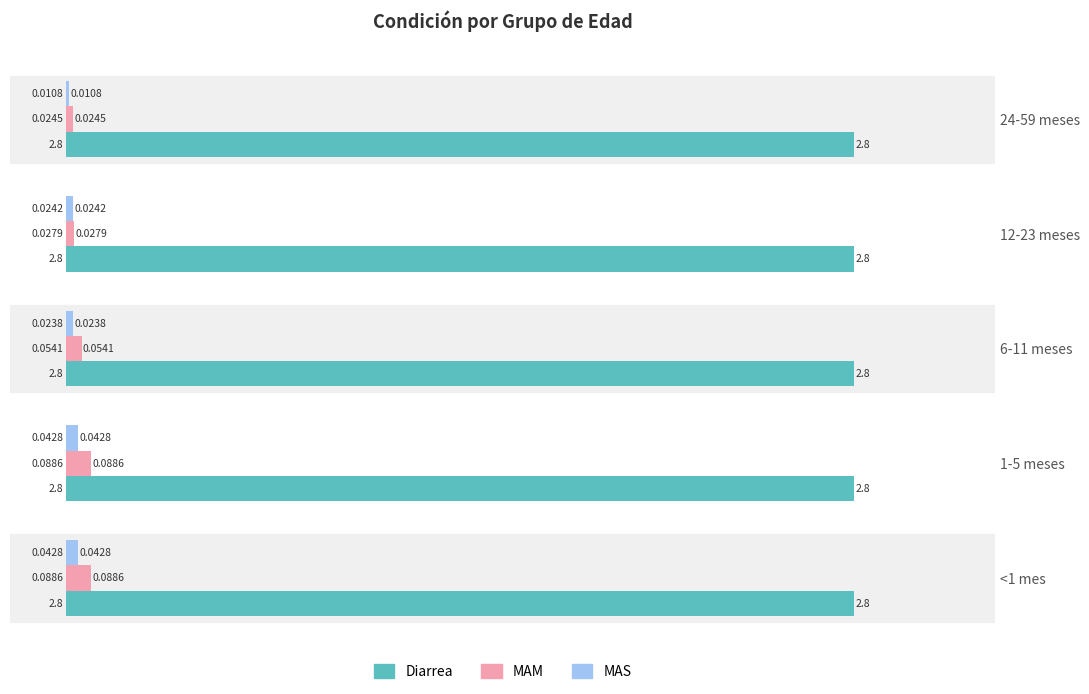

Which series has the largest range (max minus min)?

MAM